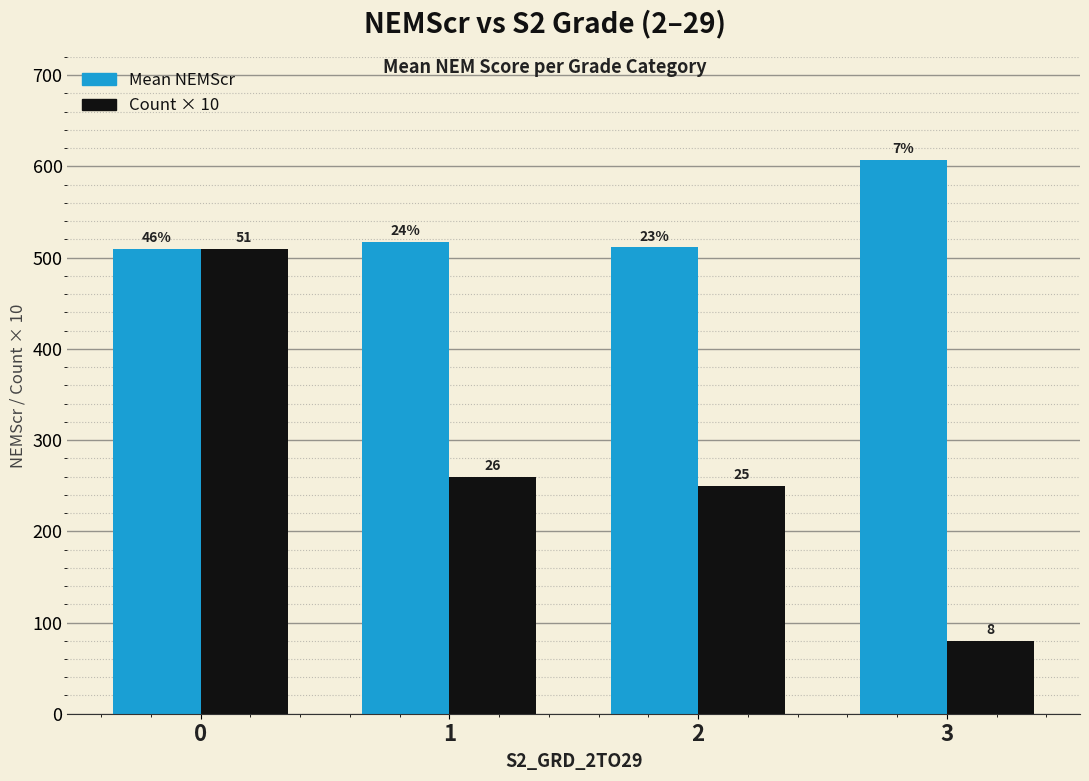

How many bars are there in total?

8